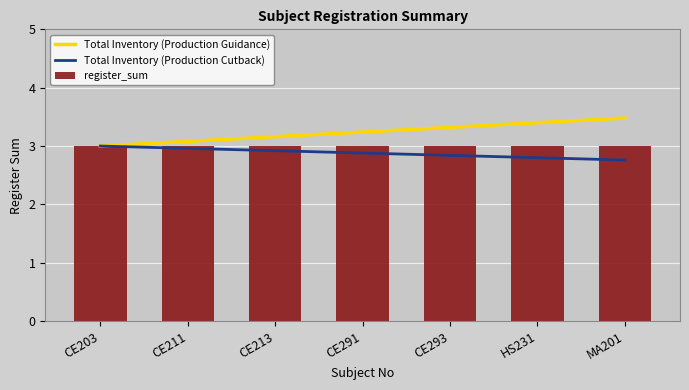

The register_sum series shows 3.0 at HS231. True or false?

True